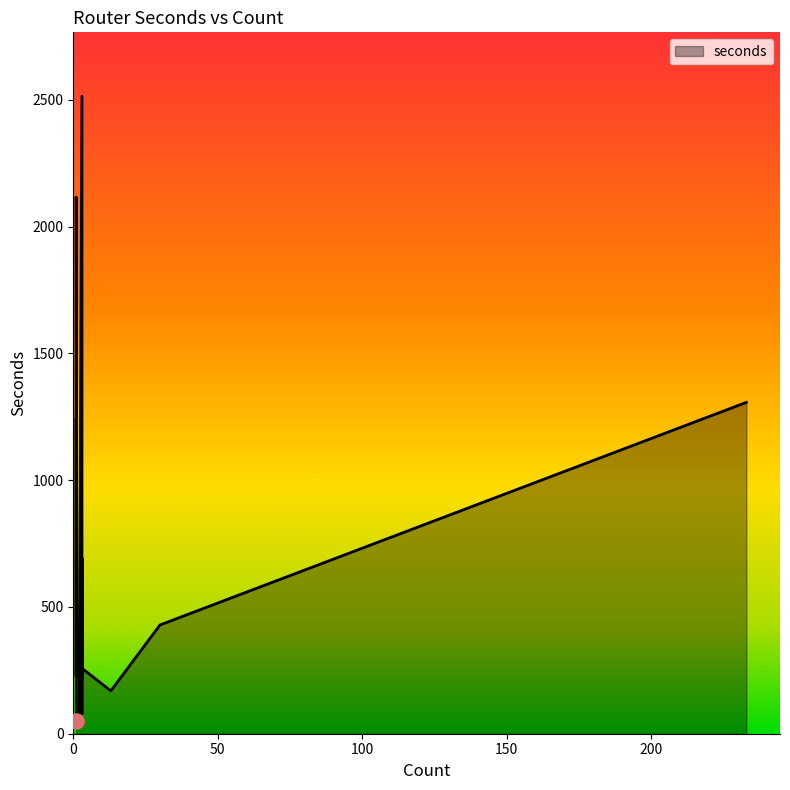

What is the change in value from 3 to 3?

+284